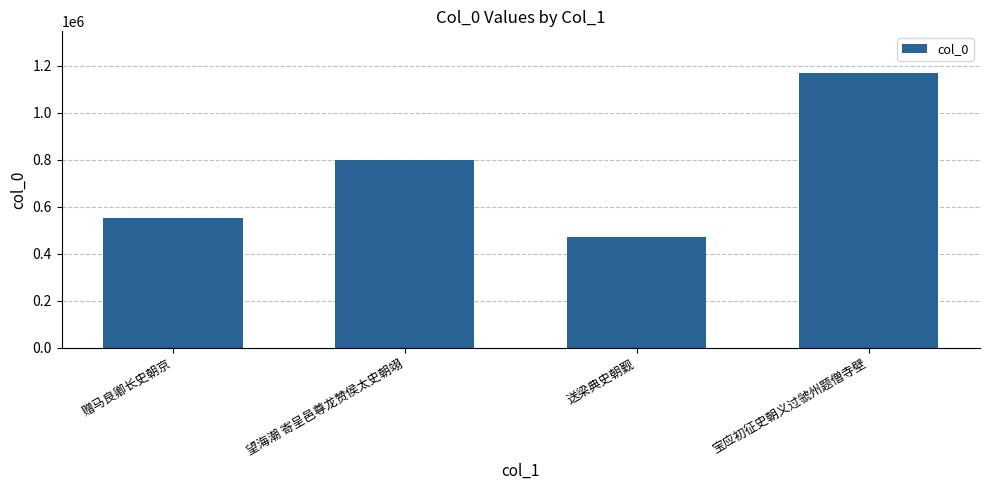

What is the value of the 2nd bar from the left?

798642